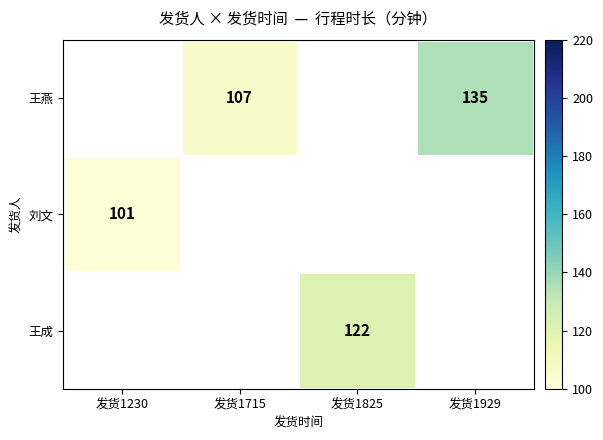

Count the number of data series in this chart.

3